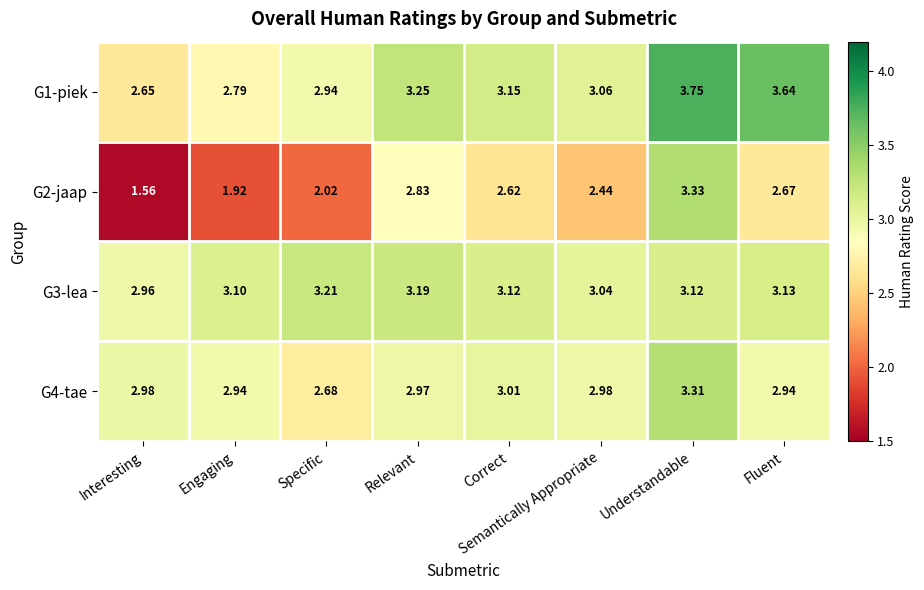

Which series has the widest spread of values?

G2-jaap